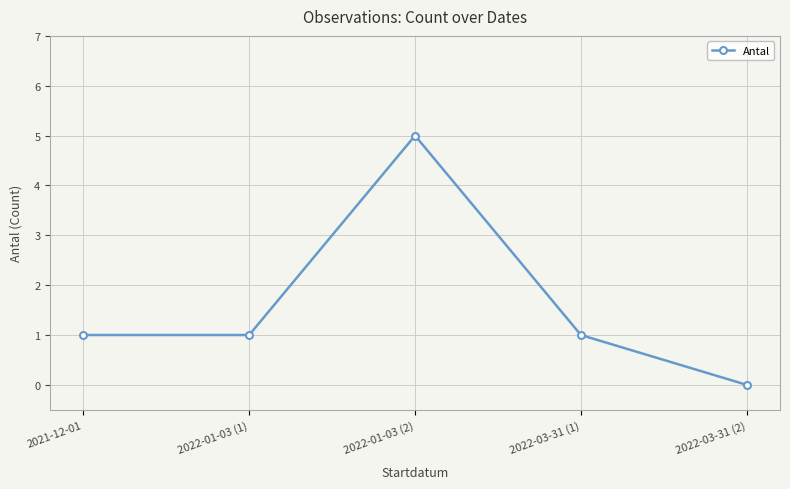

What position from the right is 2021-12-01?

5